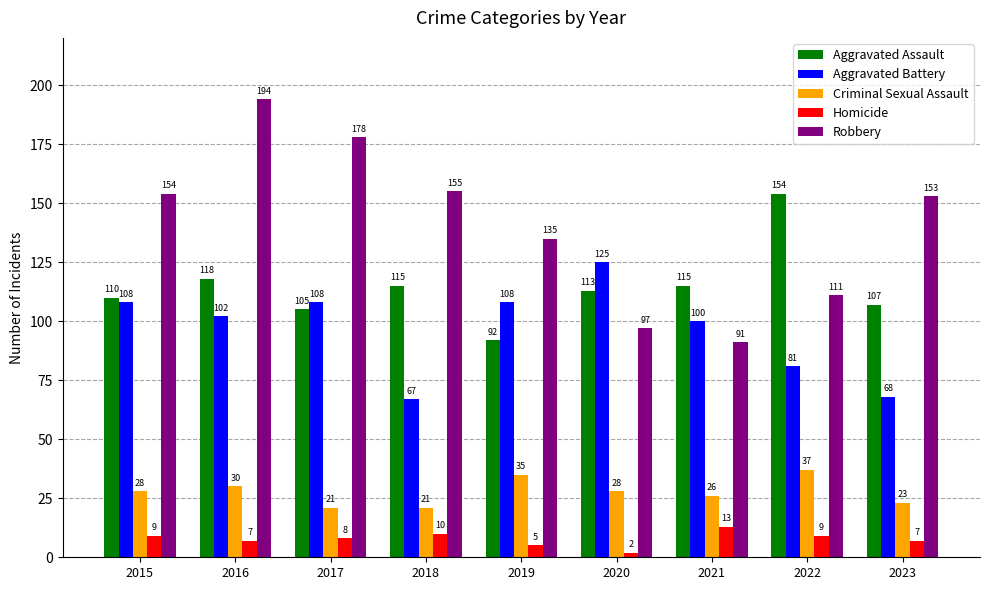

Which category has the highest value in the Aggravated Battery series?

2020